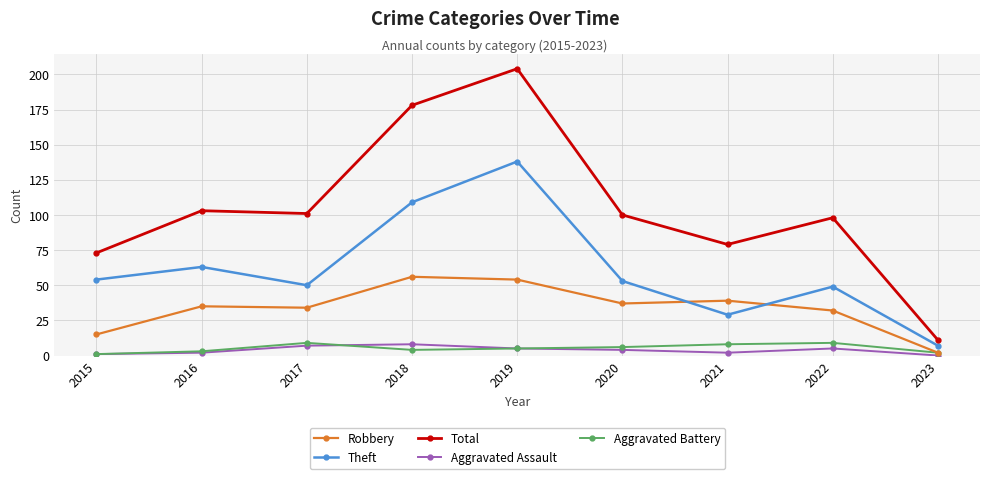

Does the chart have visible grid lines?

Yes